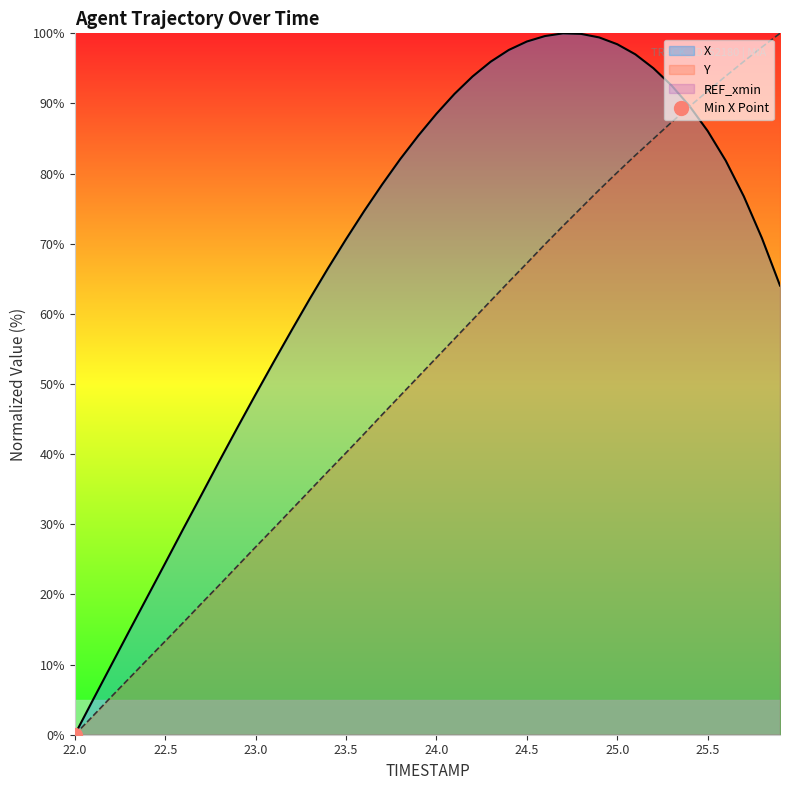

What is the average value of the Y series?

51.8